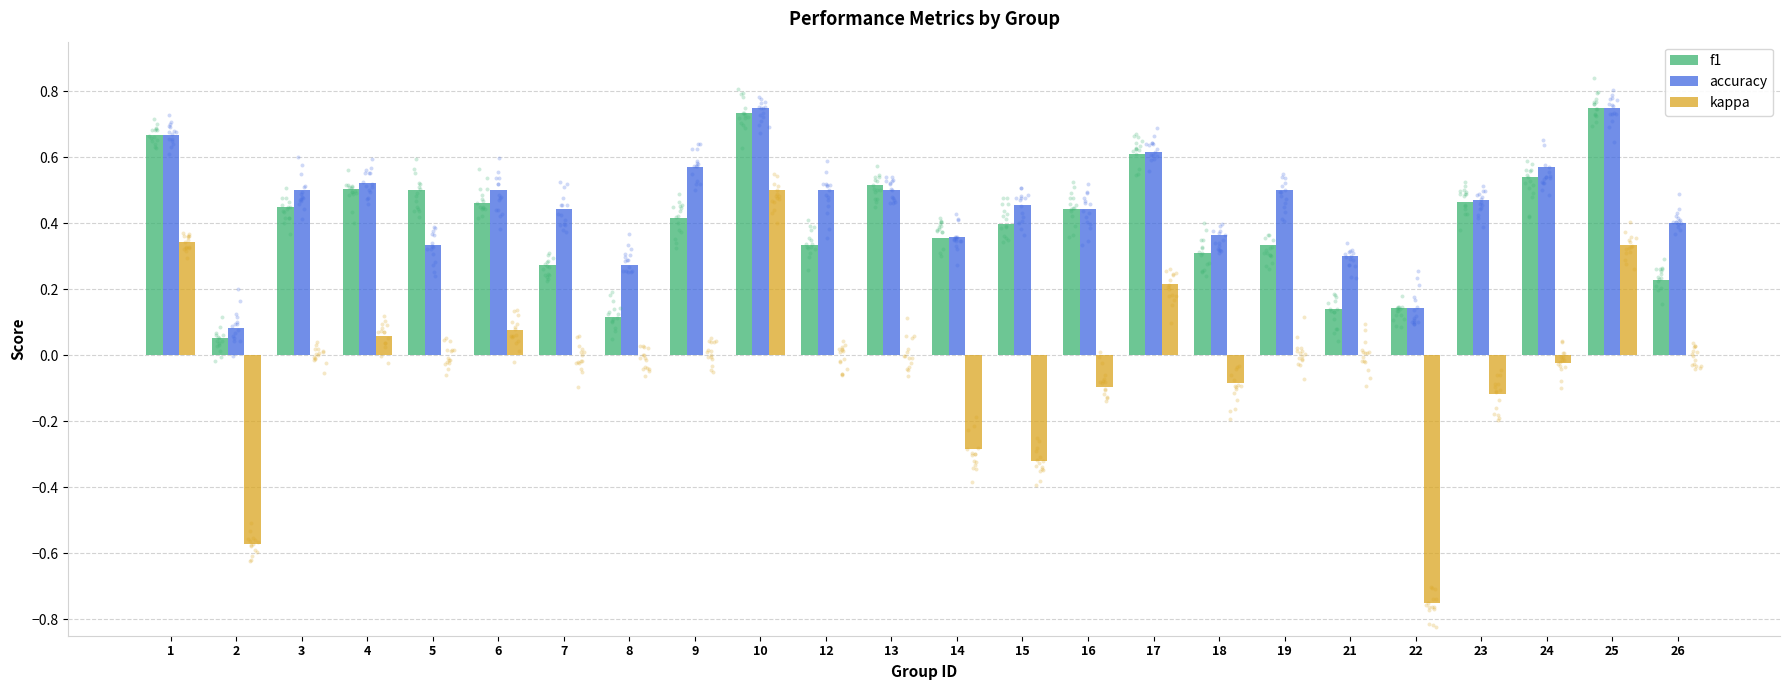

What is the total value across all series at 3?

1.0